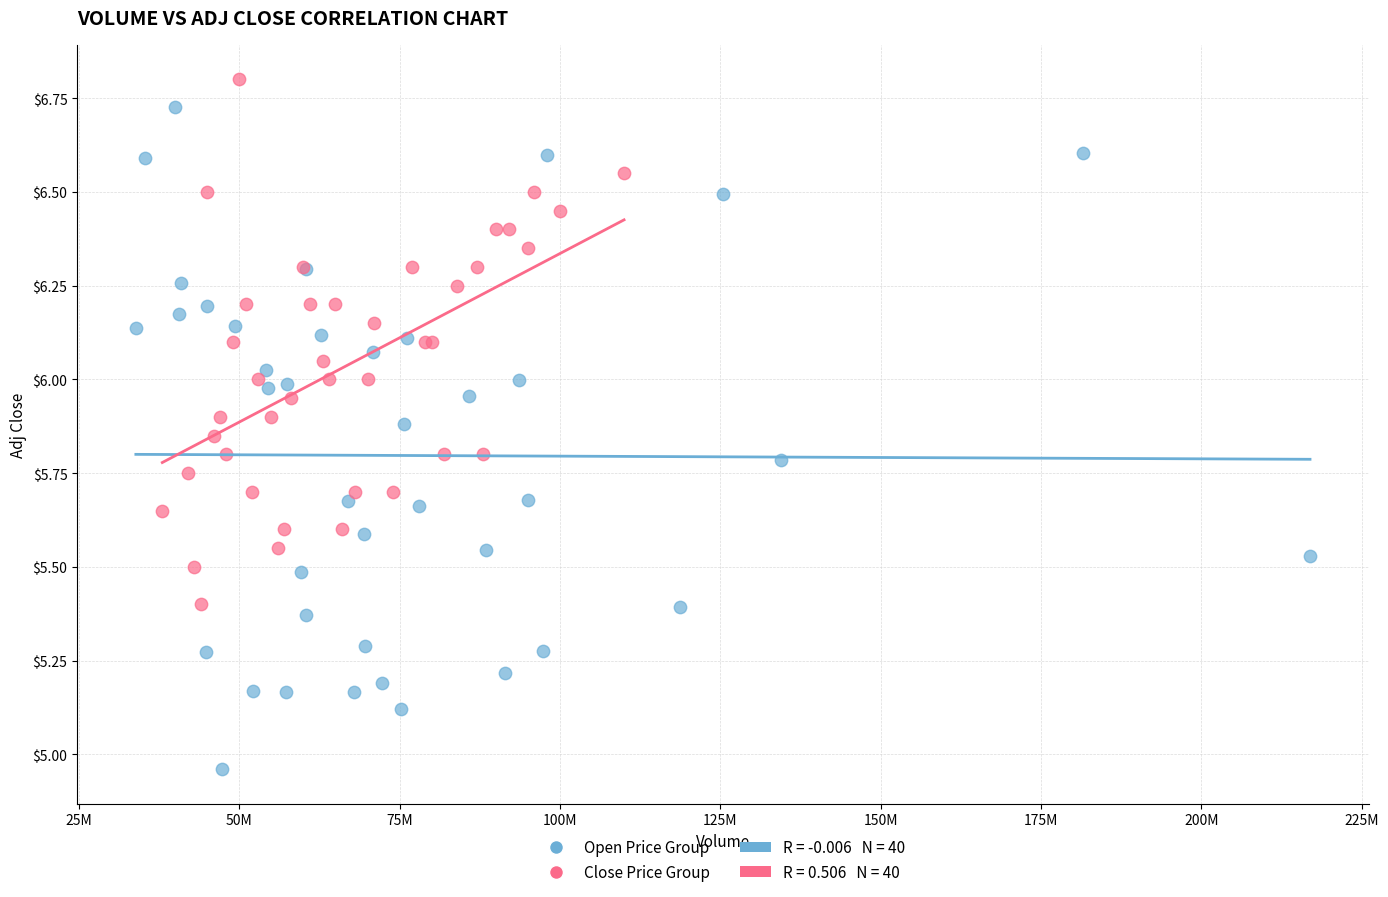

Which series reaches the maximum Y coordinate?

Close Price Group